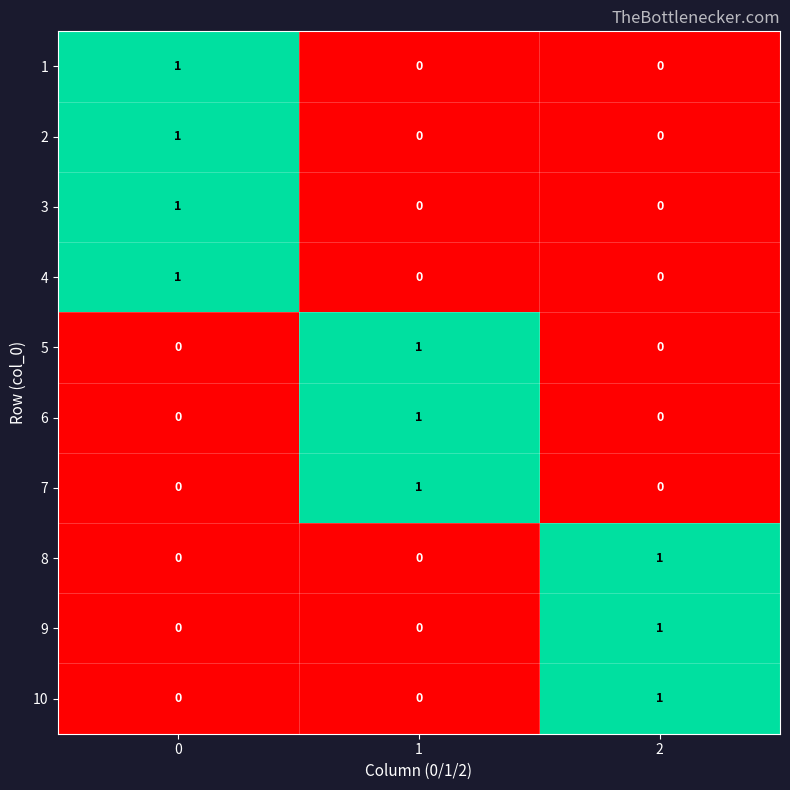

Reading left to right, what are all the values shown in this chart?

1: 0=1	1=0	2=0
2: 0=1	1=0	2=0
3: 0=1	1=0	2=0
4: 0=1	1=0	2=0
5: 0=0	1=1	2=0
6: 0=0	1=1	2=0
7: 0=0	1=1	2=0
8: 0=0	1=0	2=1
9: 0=0	1=0	2=1
10: 0=0	1=0	2=1